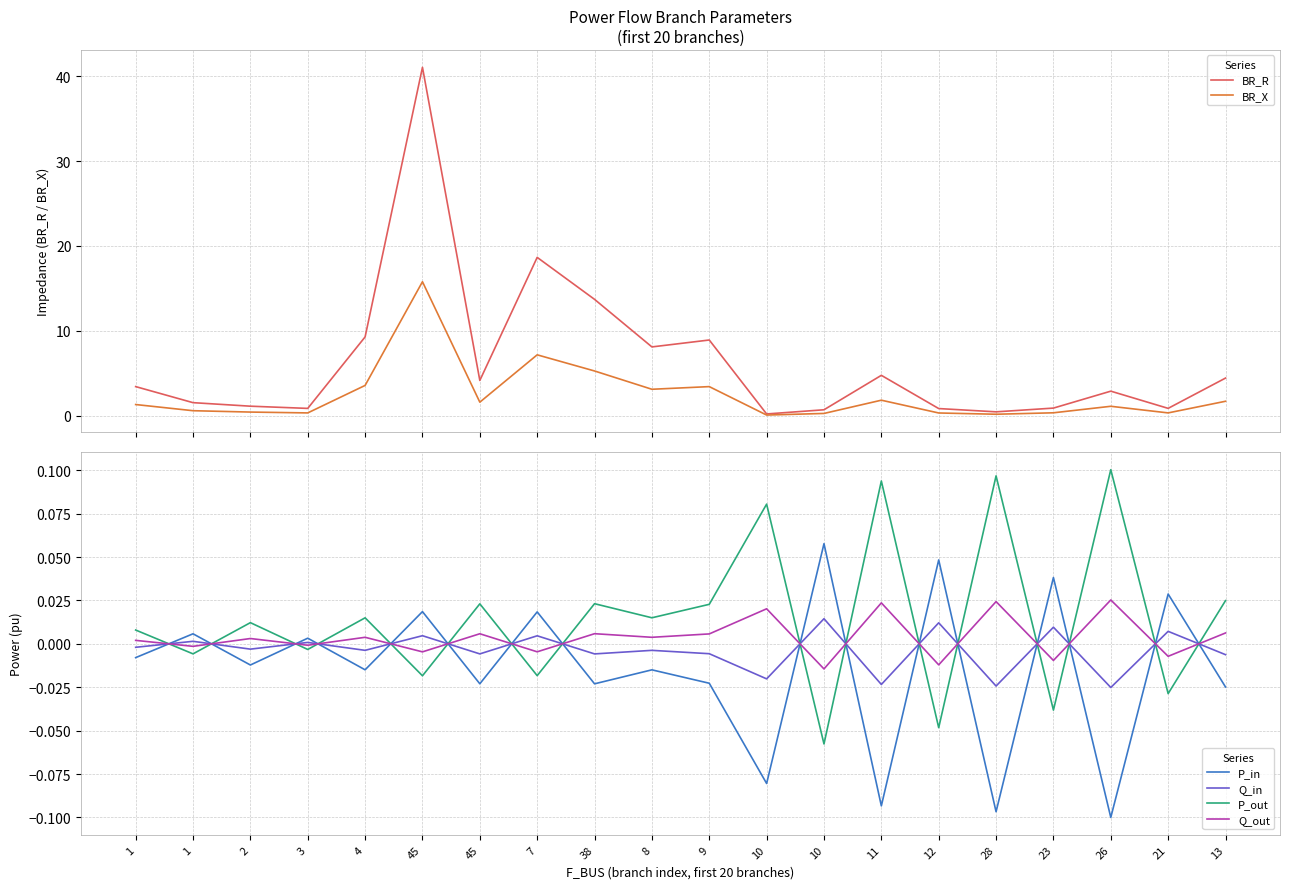

How many interior local peaks does the BR_R series have?

5